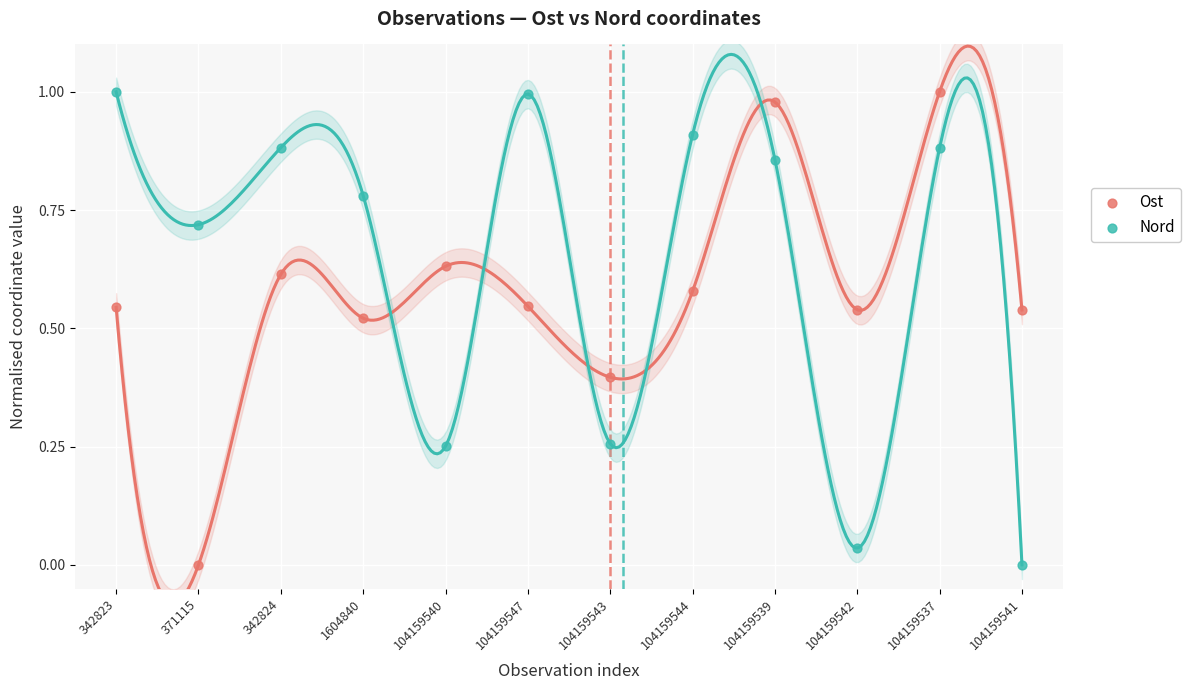

Which series contains the highest Y value?

Ost